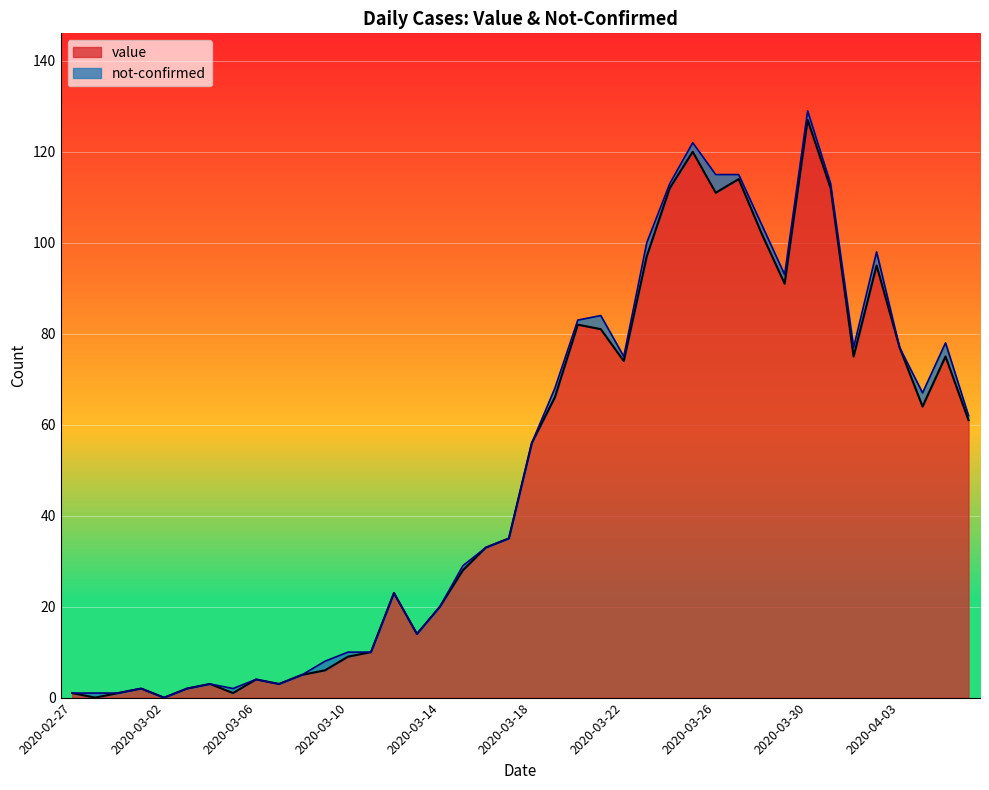

What is the label of the 33rd point from the left?

2020-03-30